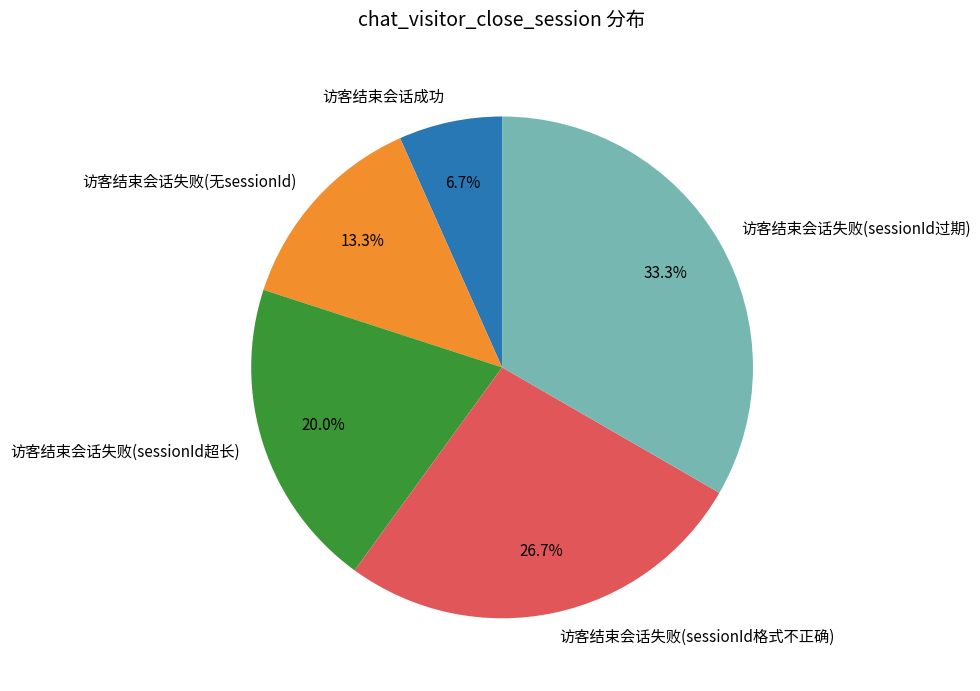

What is the ratio of the value at 访客结束会话失败(无sessionId) to the value at 访客结束会话失败(sessionId过期)?

0.4